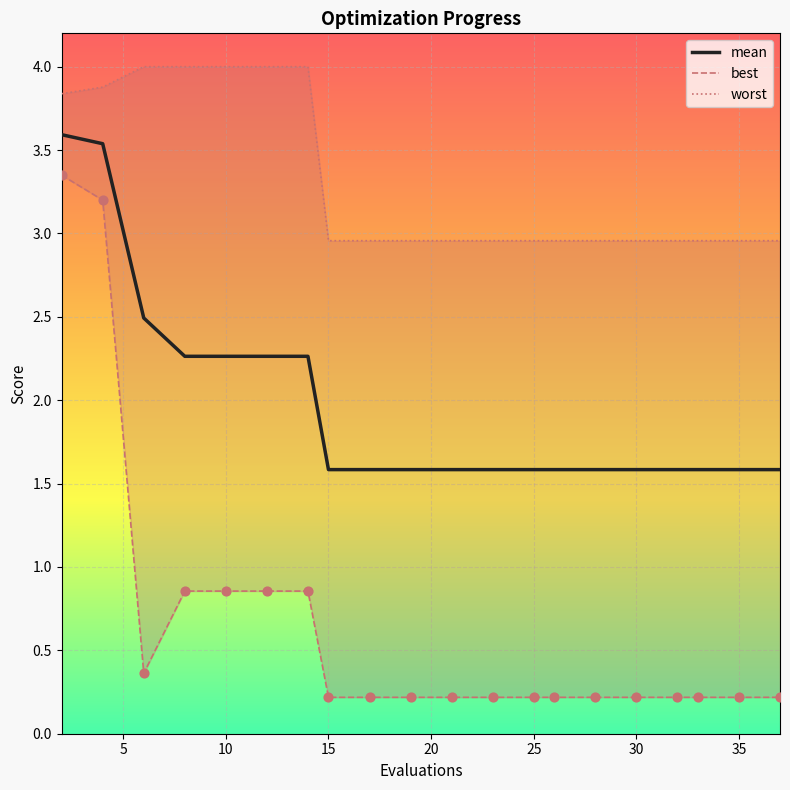

Which series contains the lowest Y value?

best